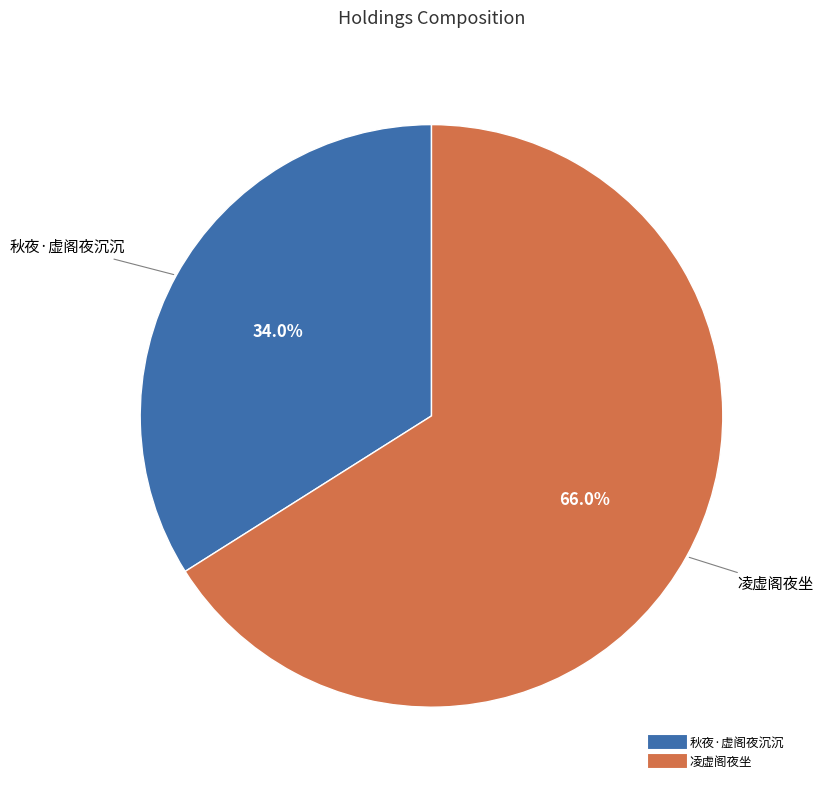

Between 凌虚阁夜坐 and 秋夜·虚阁夜沉沉, which is larger?

凌虚阁夜坐